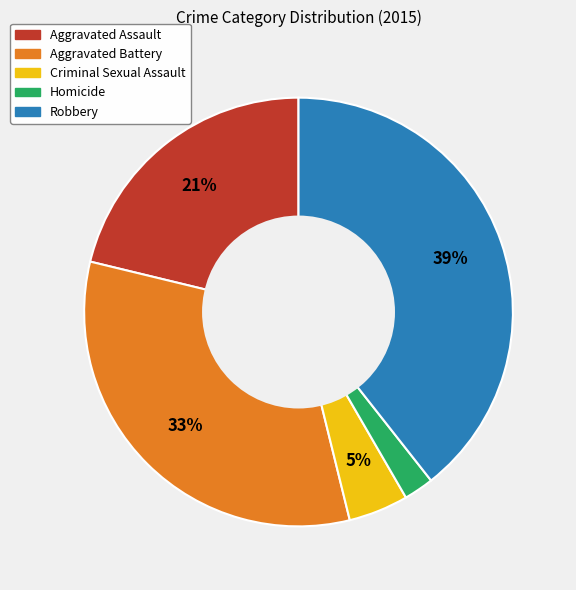

What is the smallest slice in the pie chart?

Homicide